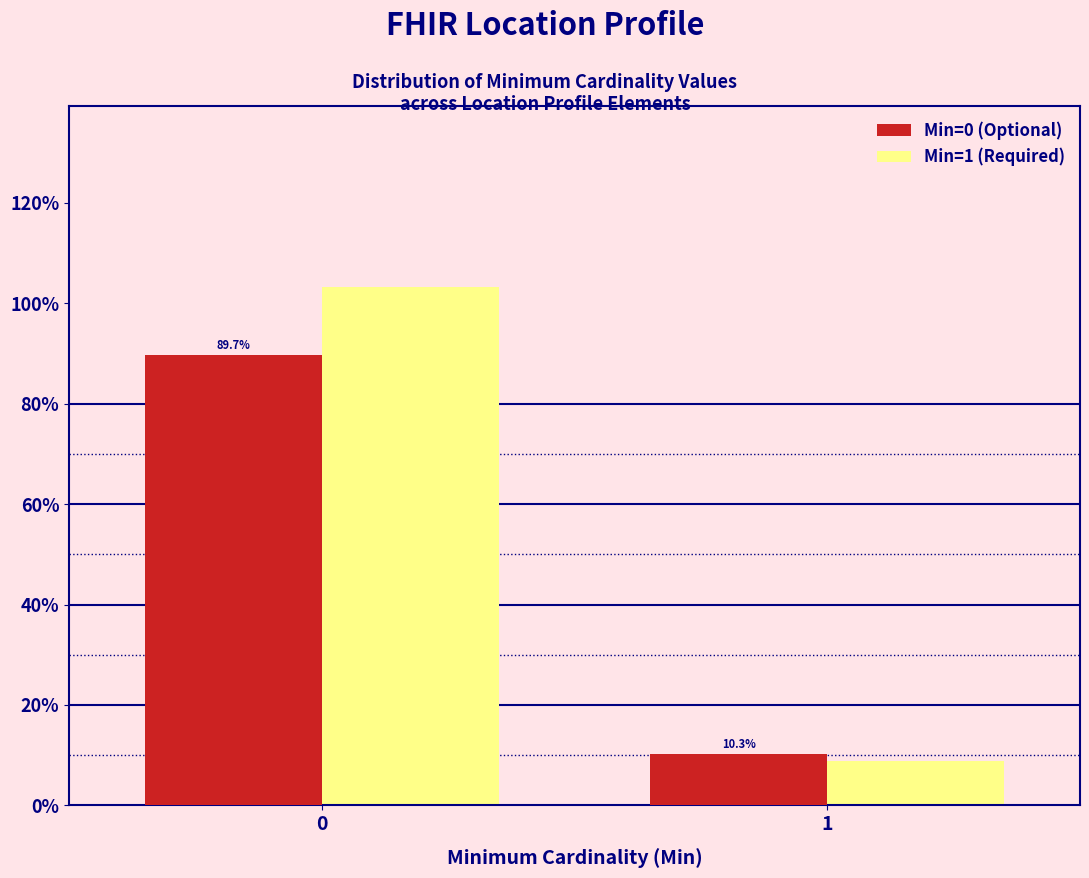

True or false: Min=1 (Required) has a value of 2.8 at 1.

False